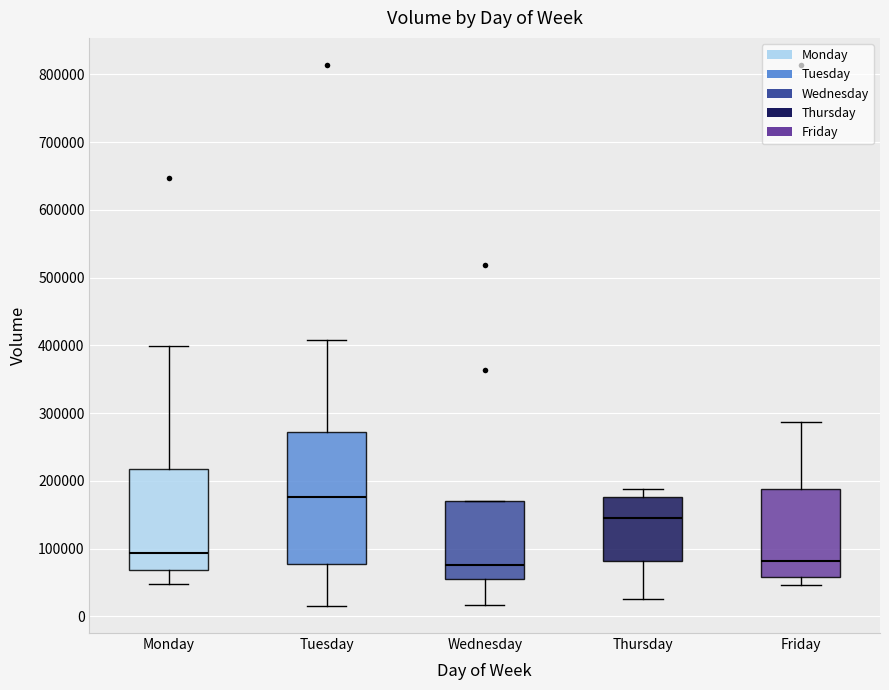

Reading left to right, read every box against the y-axis: the position of its median line, the range the box covers, and the ends of its whiskers. The values are not printed on the chart, so give them approximately, as read against the axis.

Monday: median 90000, box 70000 to 220000, whiskers 50000 to 400000
Tuesday: median 180000, box 80000 to 270000, whiskers 20000 to 410000
Wednesday: median 80000, box 60000 to 170000, whiskers 20000 to 170000
Thursday: median 150000, box 80000 to 180000, whiskers 30000 to 190000
Friday: median 80000, box 60000 to 190000, whiskers 50000 to 290000